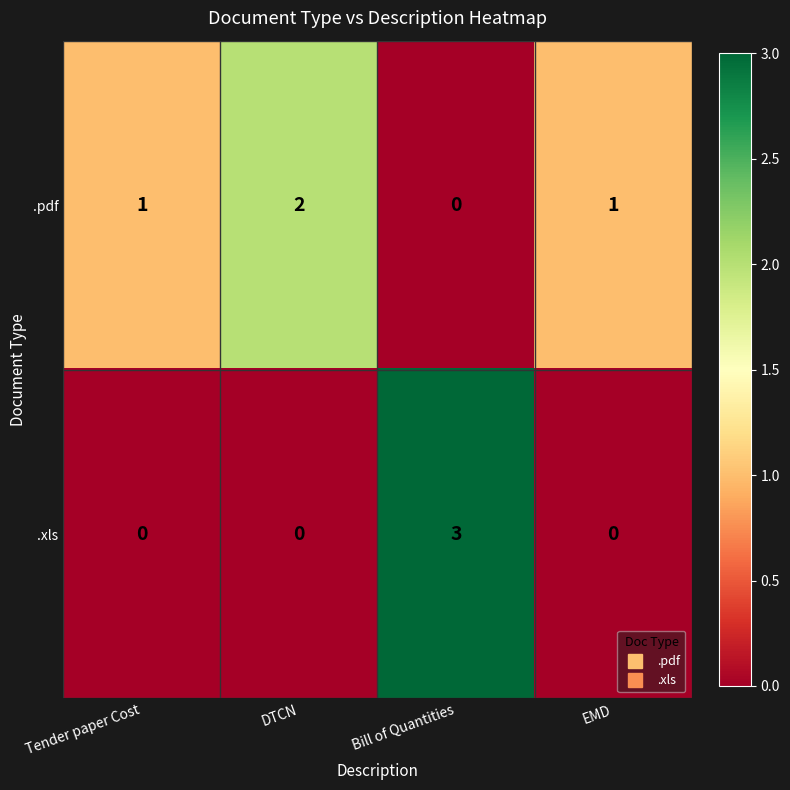

What is the sum of all .xls values?

3